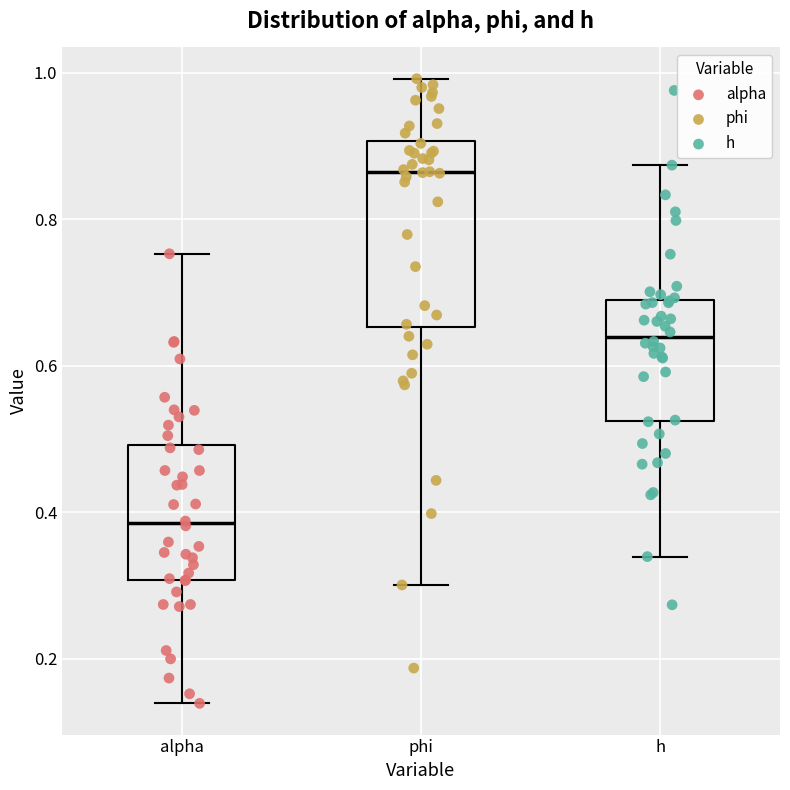

Reading left to right, read every box against the y-axis: the position of its median line, the range the box covers, and the ends of its whiskers. The values are not printed on the chart, so give them approximately, as read against the axis.

alpha: median 0.38, box 0.30 to 0.50, whiskers 0.14 to 0.76
phi: median 0.86, box 0.66 to 0.90, whiskers 0.30 to 1.00
h: median 0.64, box 0.52 to 0.68, whiskers 0.34 to 0.88